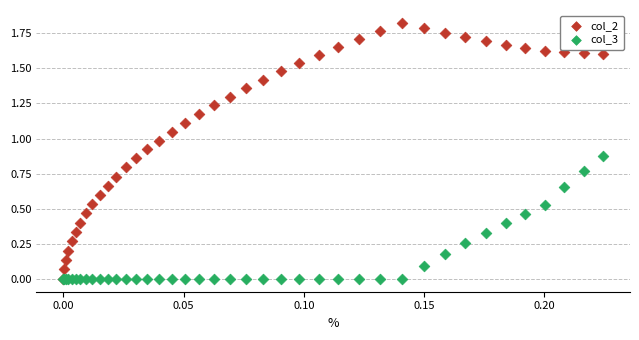

What are all the series names shown in the legend?

col_2, col_3